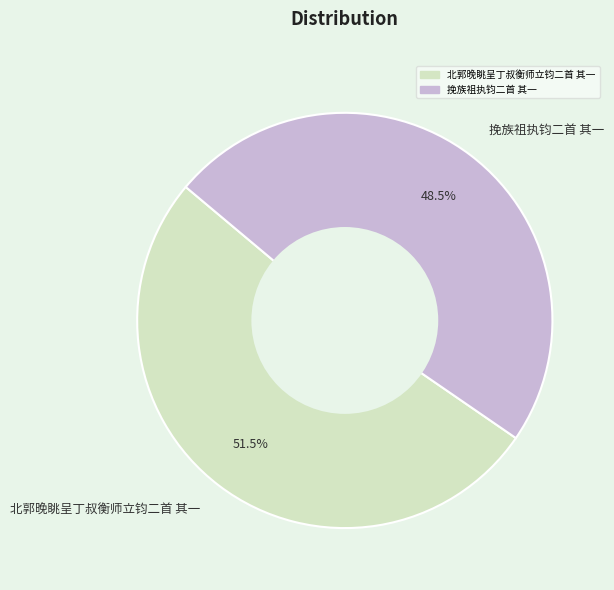

Which slice represents more than half of the pie?

北郭晚眺呈丁叔衡师立钧二首 其一